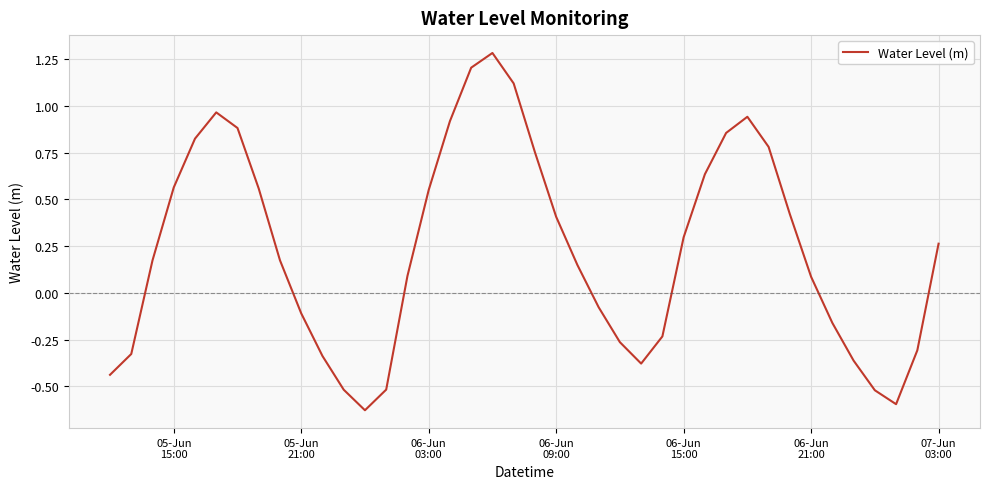

What is the difference between the maximum and minimum values?

1.9